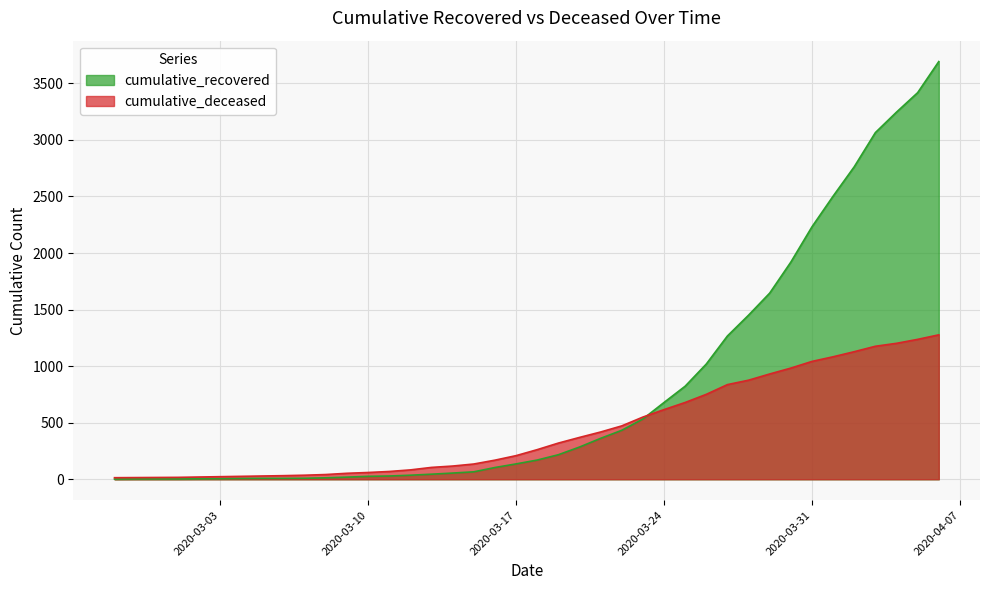

What is the difference between the maximum and minimum values in the cumulative_recovered series?

3691